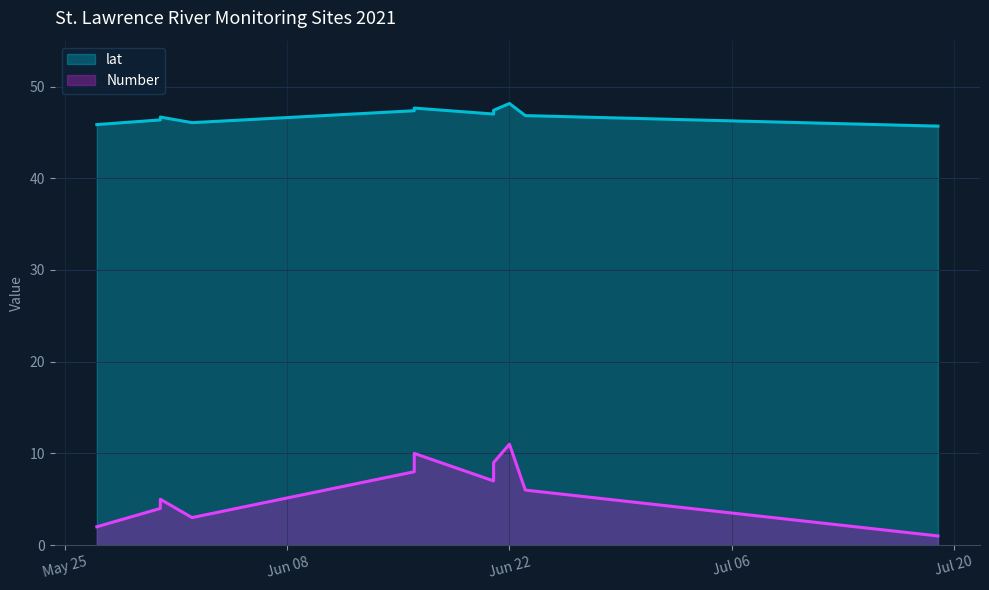

Which category has the lowest value across all series?

2021-07-19